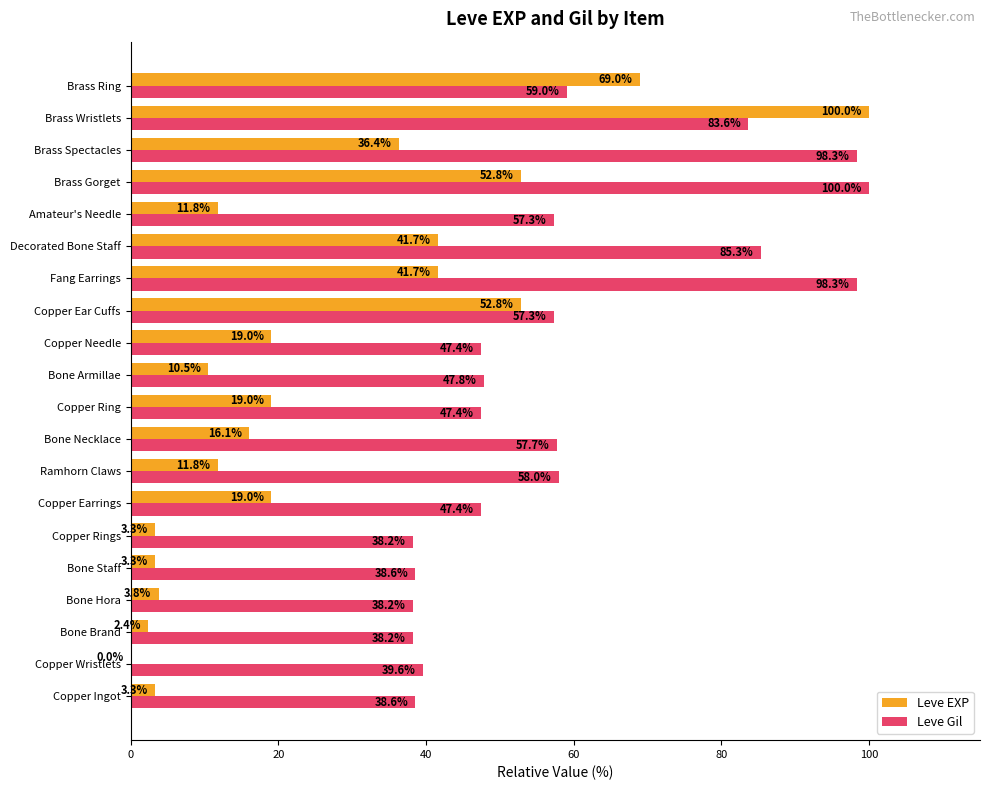

What is the average value of the Leve EXP series?

25.9